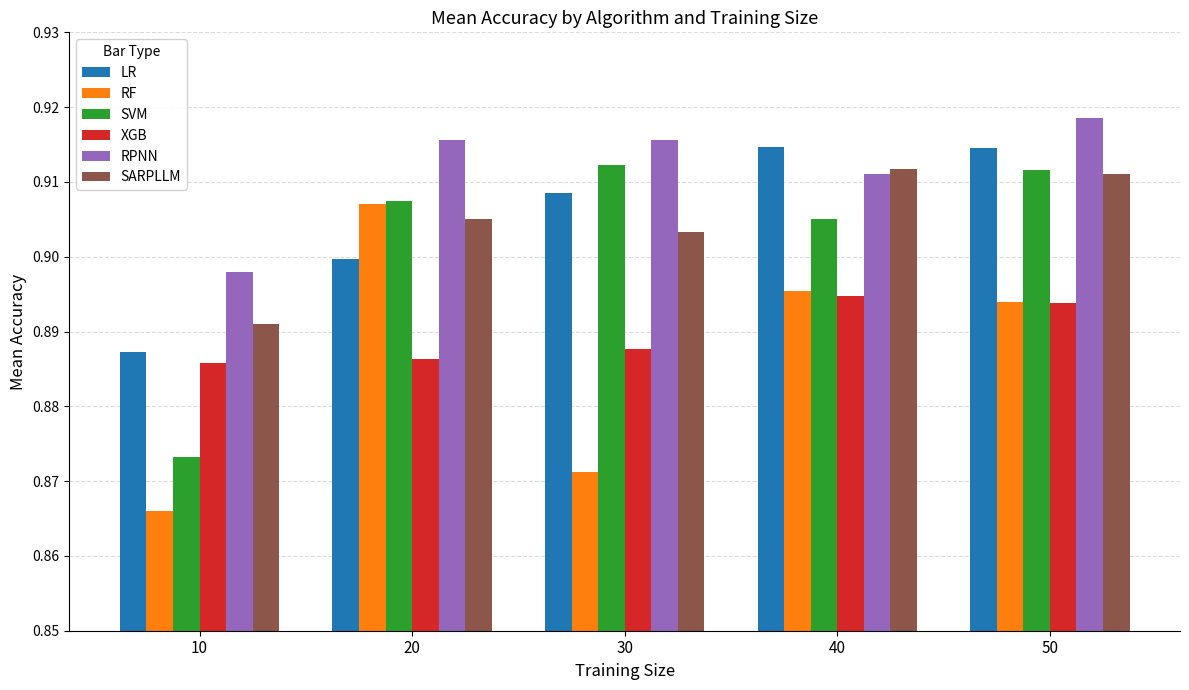

Count the number of data series in this chart.

6